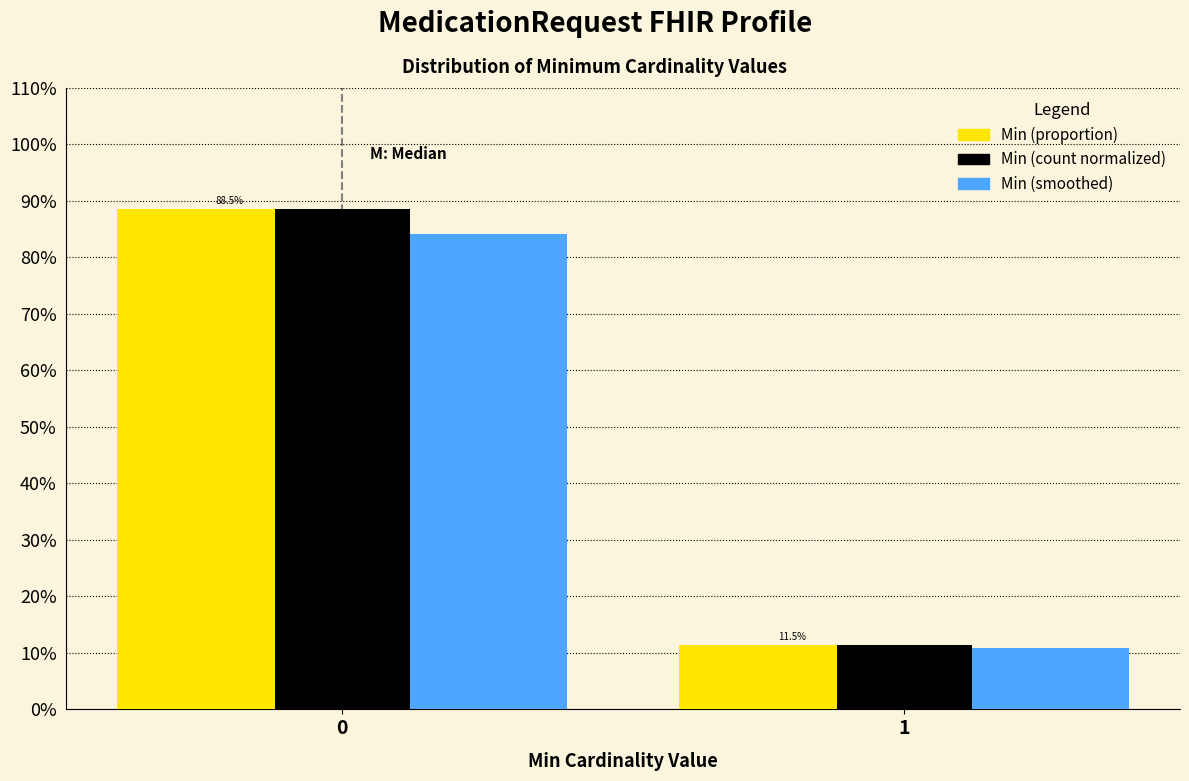

Does the chart contain stacked bars?

No